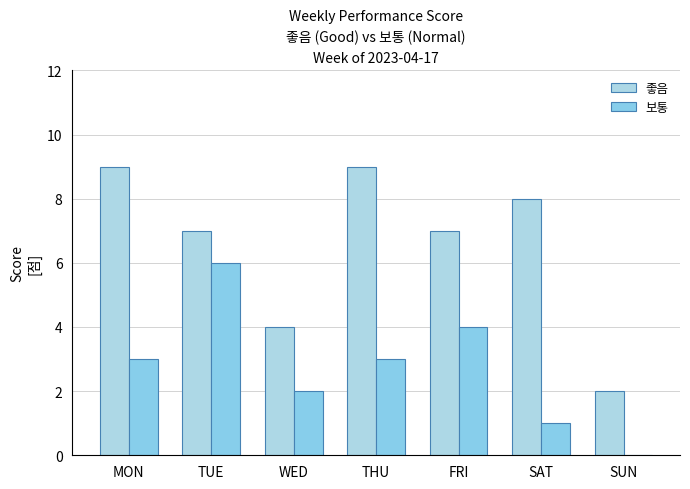

Is the value of 보통 at WED greater than the value of 좋음 at TUE?

No